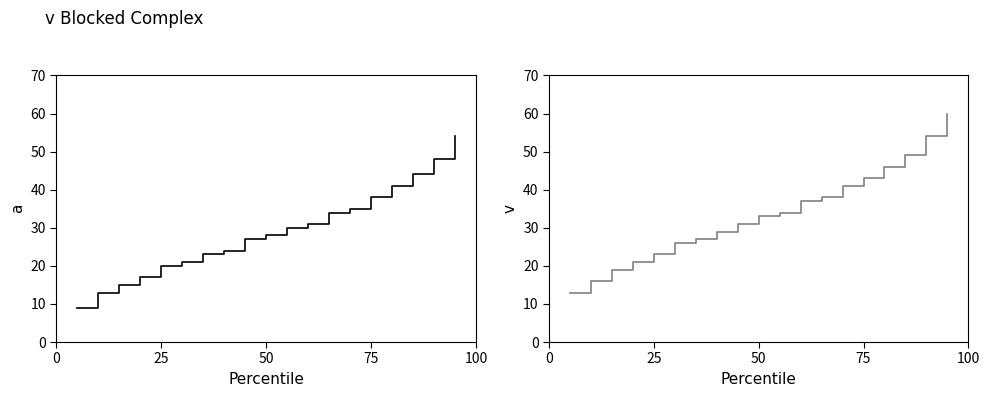

Reading left to right, list all the values displayed in this chart.

Seahawks: 9	13	15	17	20	21	23	24	27	28	30	31	34	35	38	41	44	48	54
Chiefs: 13	16	19	21	23	26	27	29	31	33	34	37	38	41	43	46	49	54	60